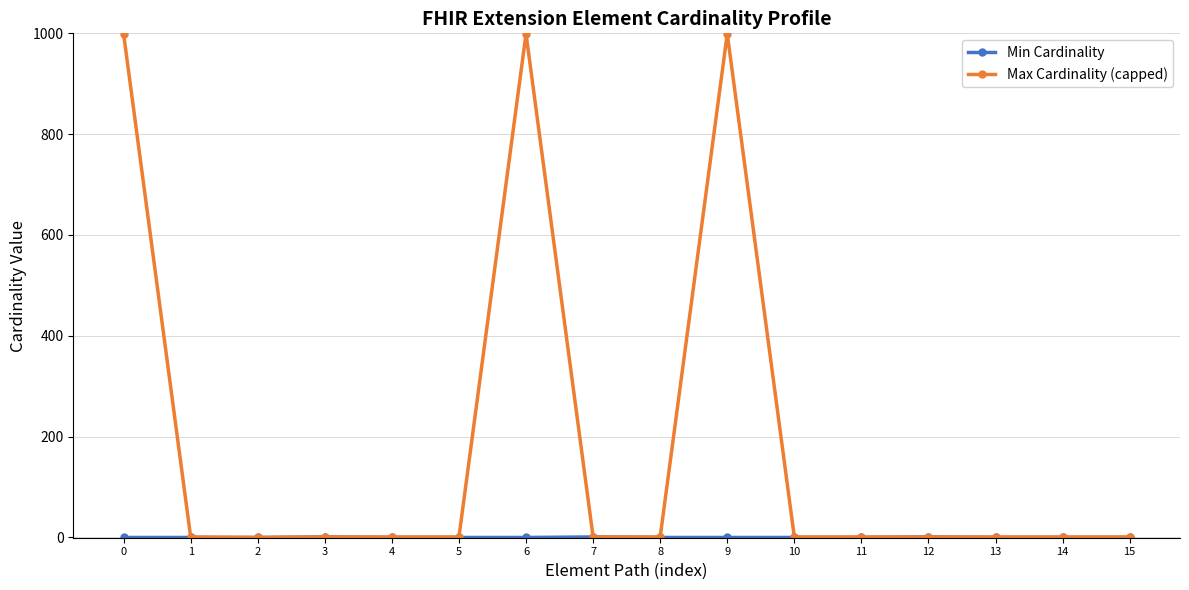

At how many categories does at least one series exceed 688?

3